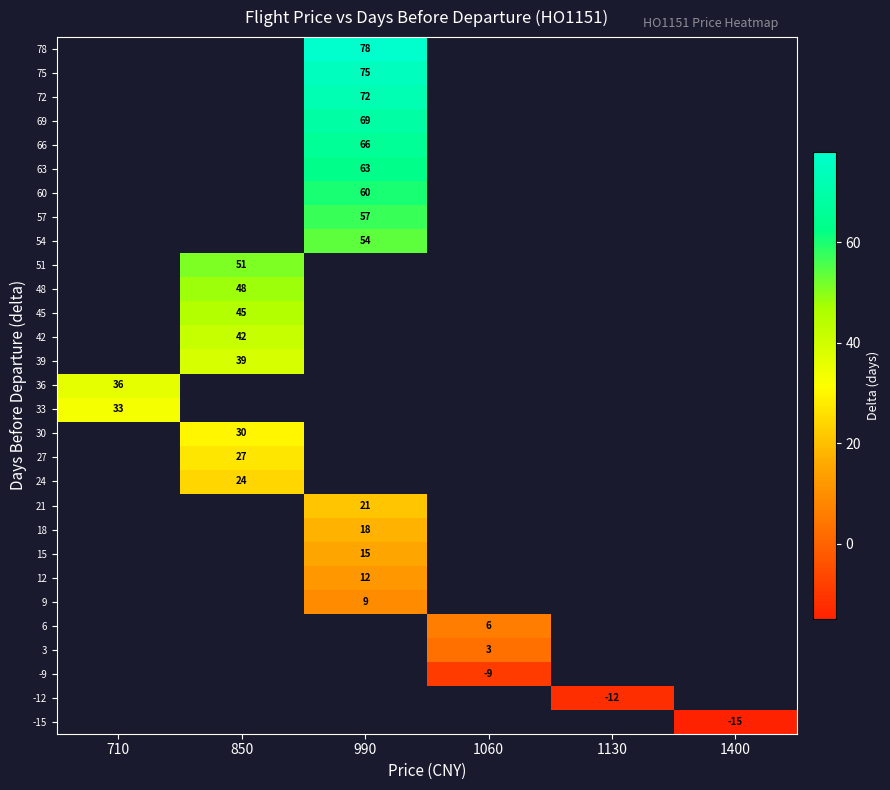

True or false: 51 has a value of 75 at 850.

False